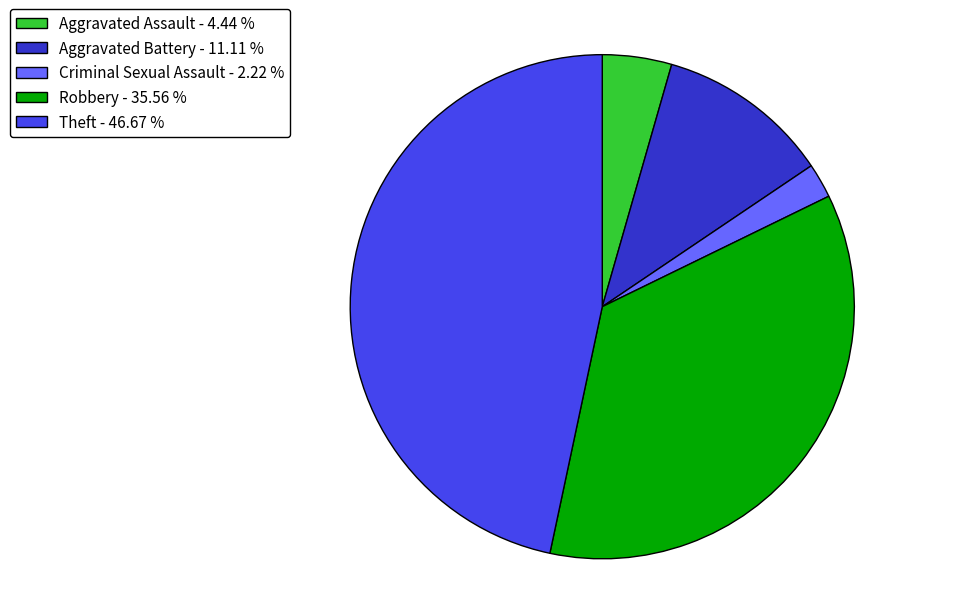

What is the ratio of the value at Aggravated Battery - 11.11 % to the value at Criminal Sexual Assault - 2.22 %?

5.0